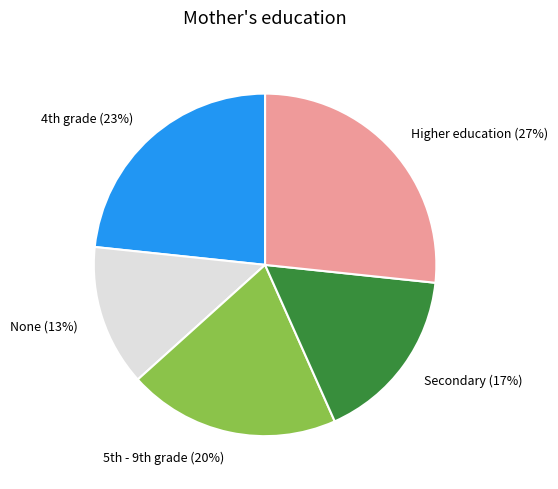

Combined, do None (13%) and Secondary (17%) account for over 50%?

No